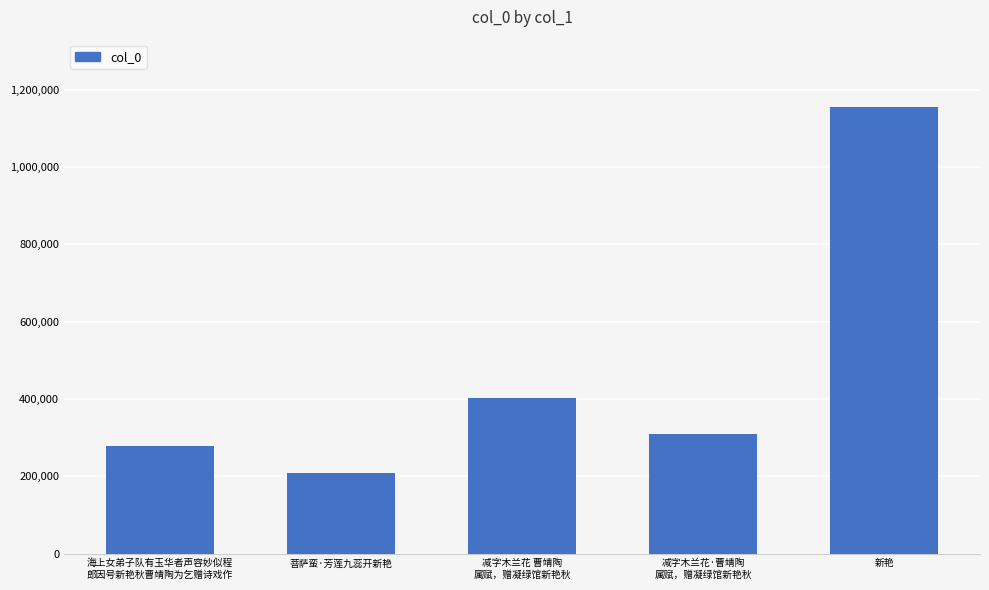

Which category has the lowest value across all series?

菩萨蛮·芳莲九蕊开新艳